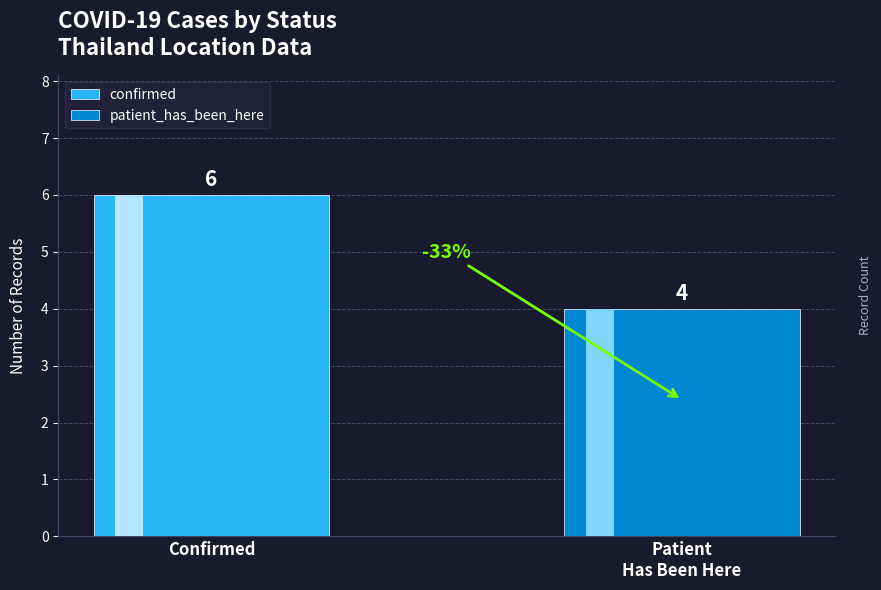

Reading left to right, extract all data points from this chart.

6	4